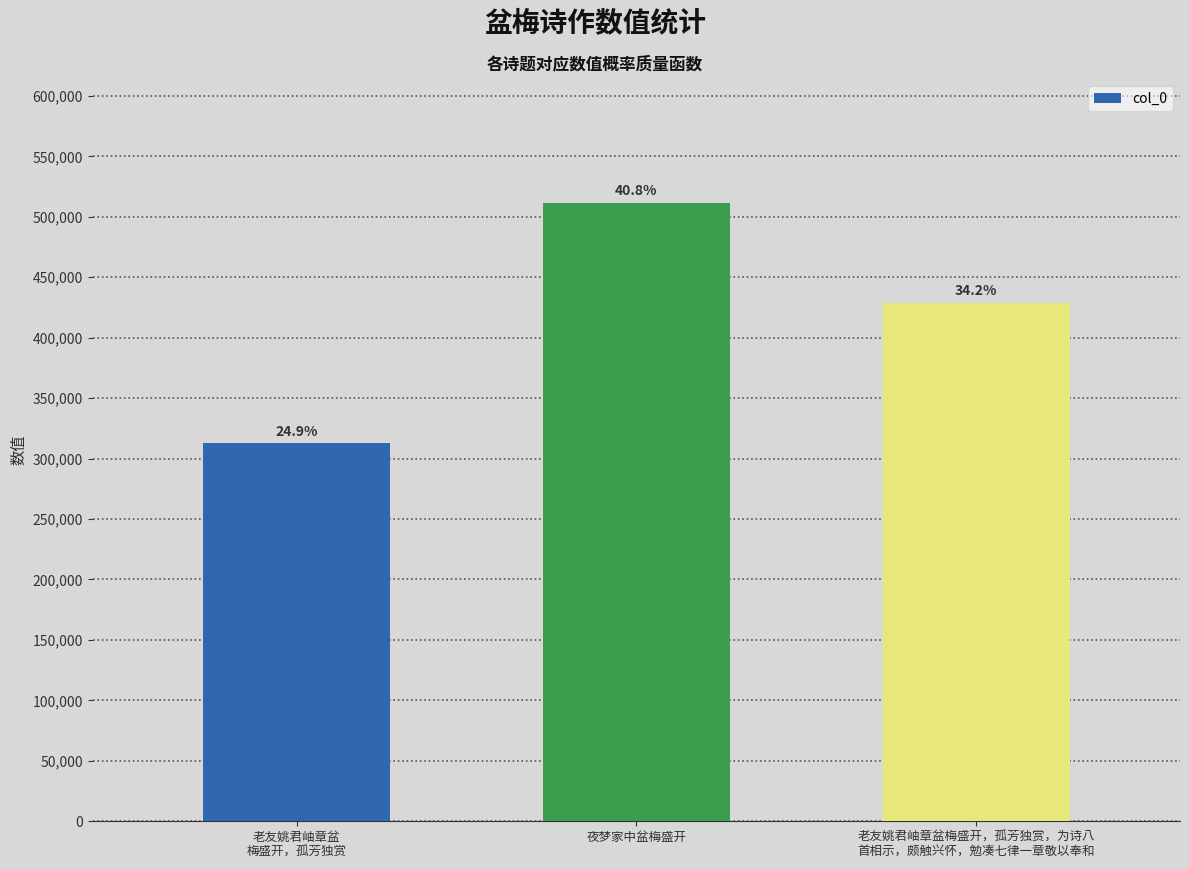

How many bars are there in total?

3